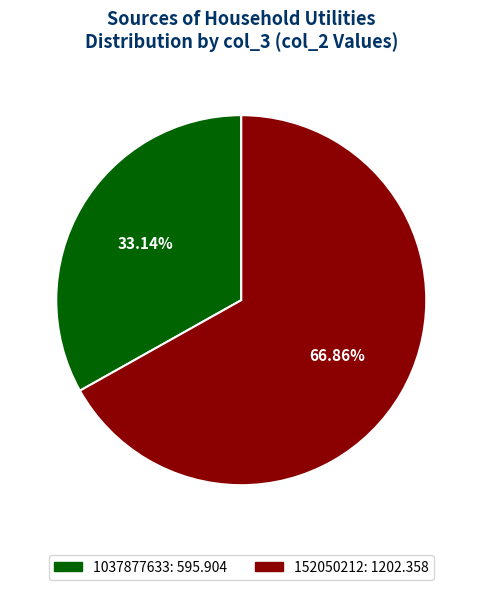

What is the smallest slice in the pie chart?

1037877633